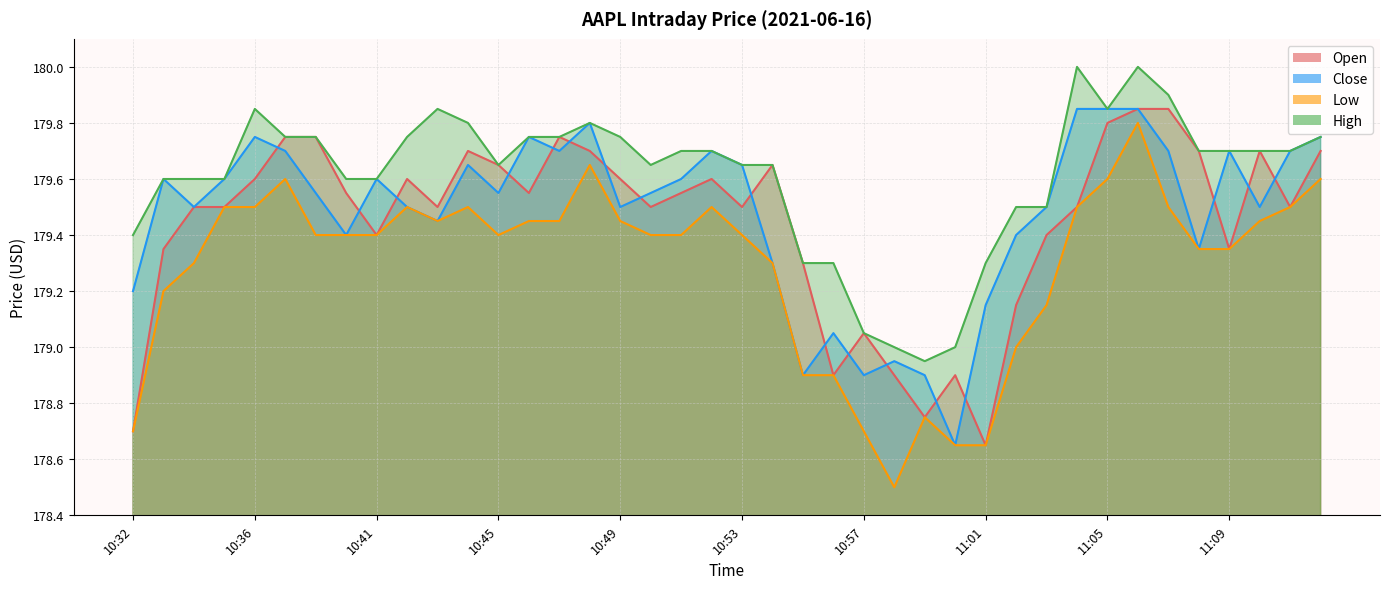

Does the chart display data point markers on the line(s)?

No